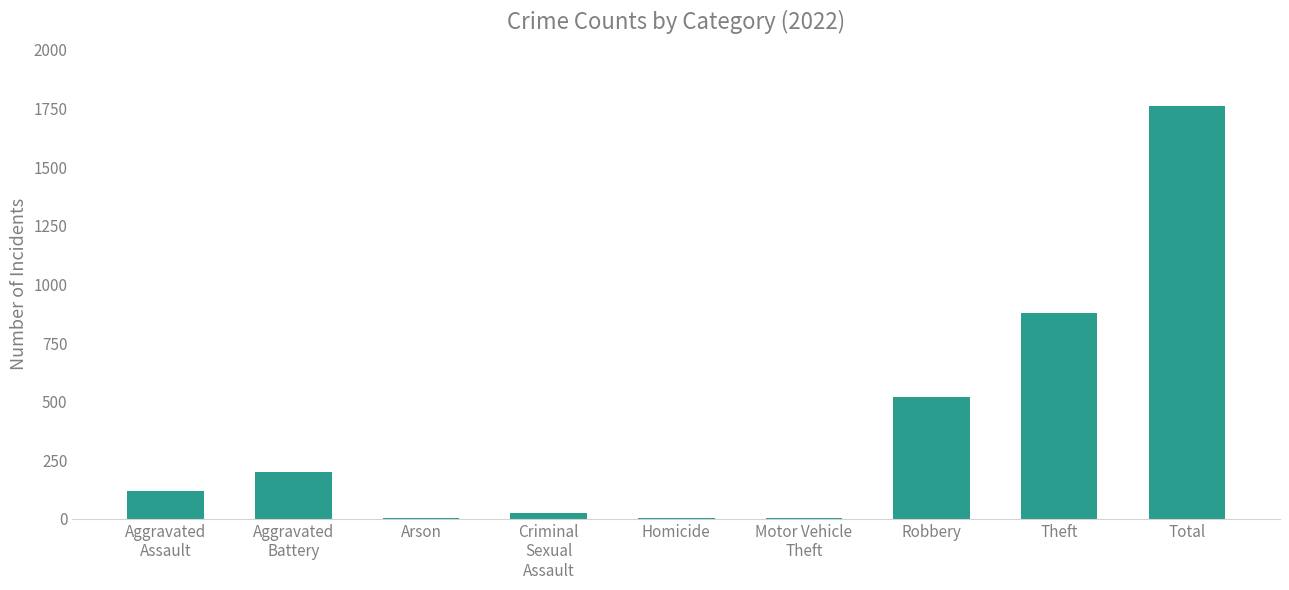

How many distinct data groups are displayed?

1